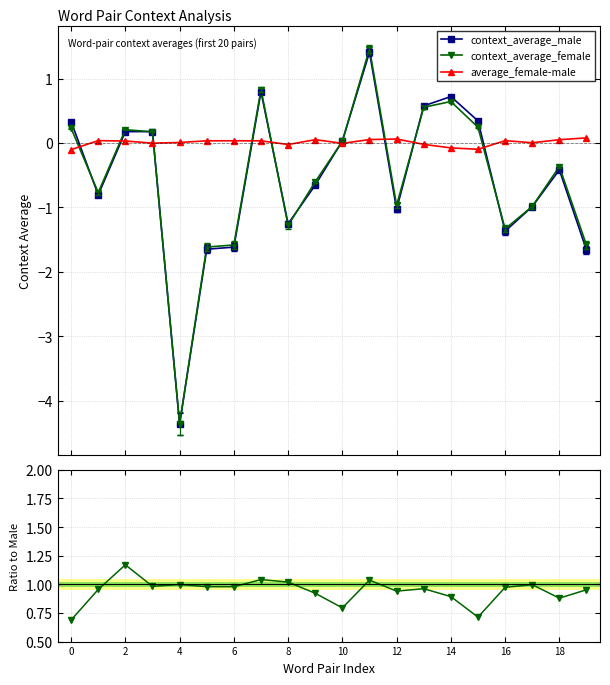

True or false: average_female-male has more than 2 points higher than both neighbors.

True